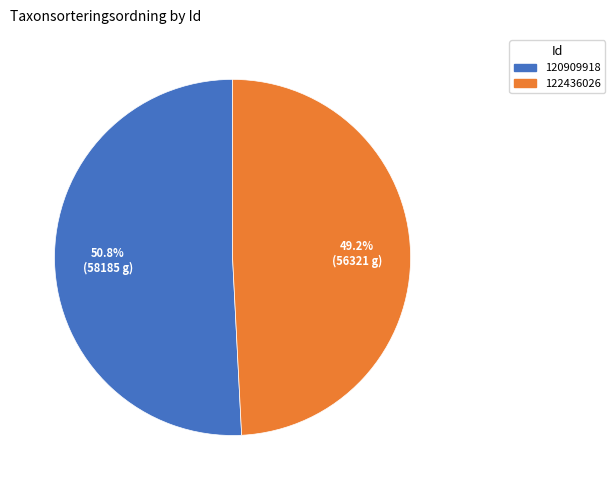

How many slices are in this pie chart?

2